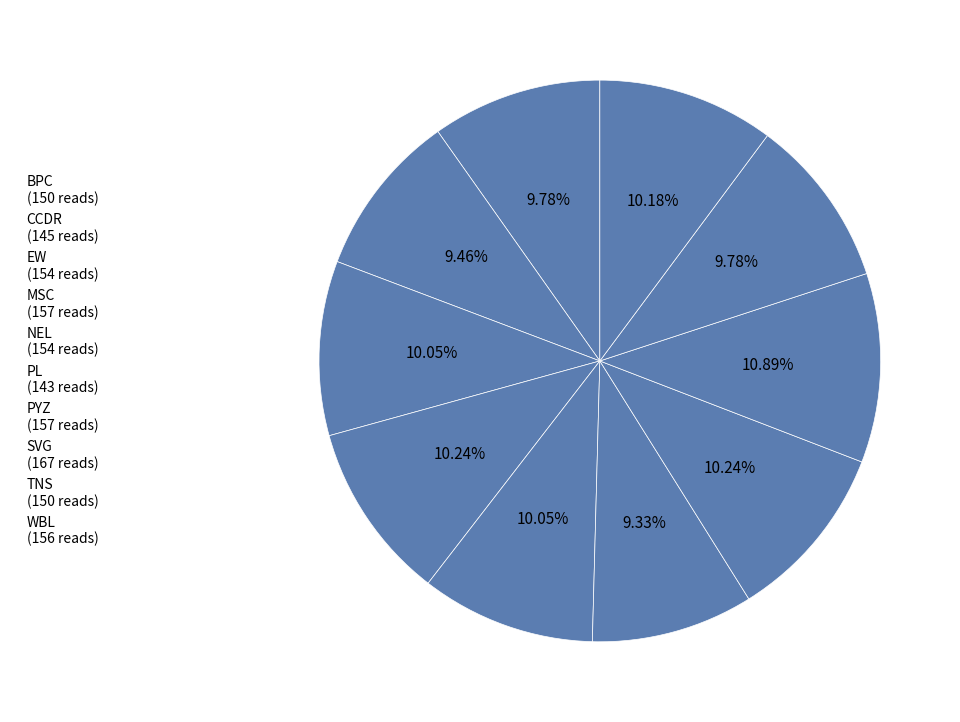

Rank the categories by value from highest to lowest.

SVG, MSC, PYZ, WBL, EW, NEL, BPC, TNS, CCDR, PL